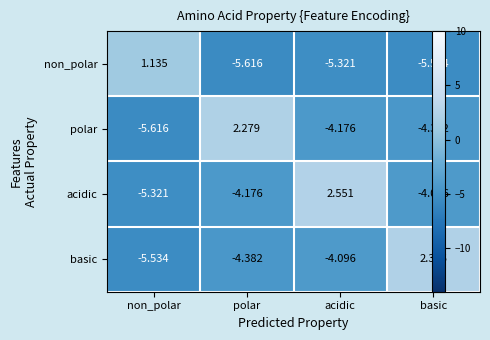

Is the value of acidic at polar greater than the value of basic at basic?

No